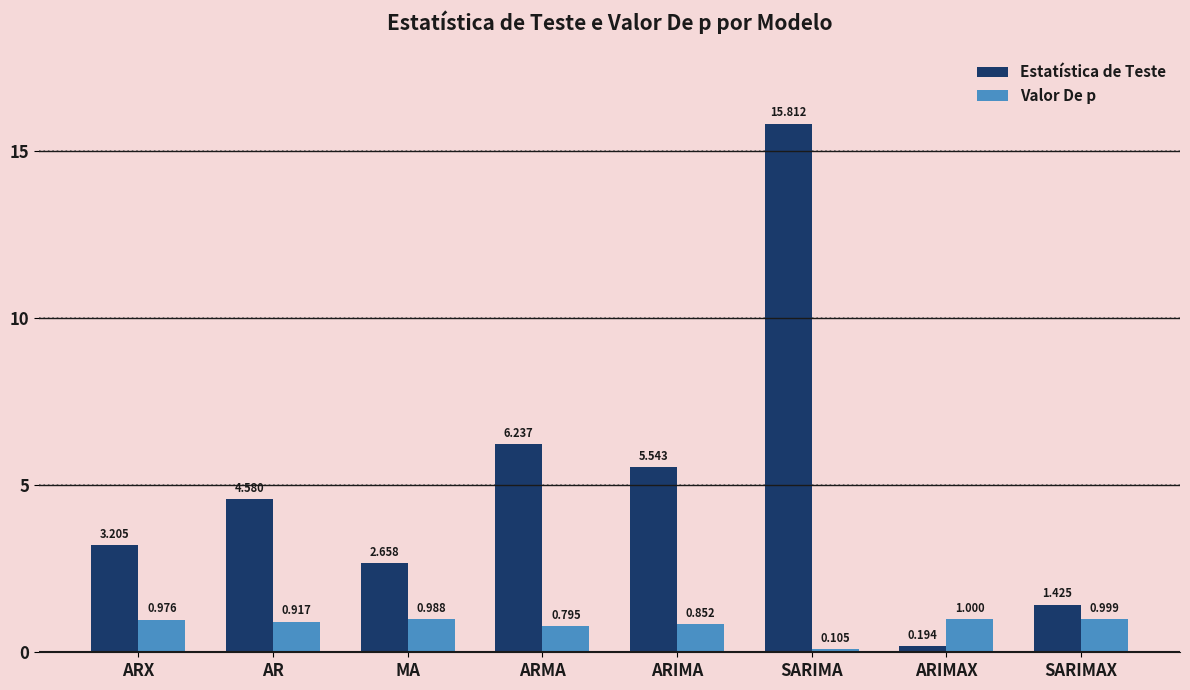

At how many categories does at least one series exceed 0?

8